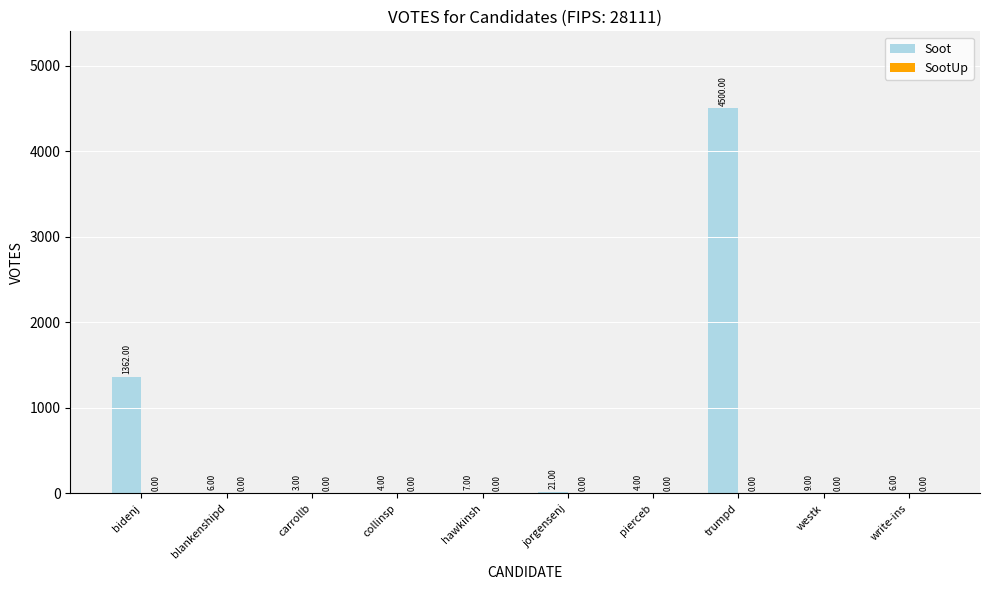

What is the sum of the values at blankenshipd and hawkinsh?

13